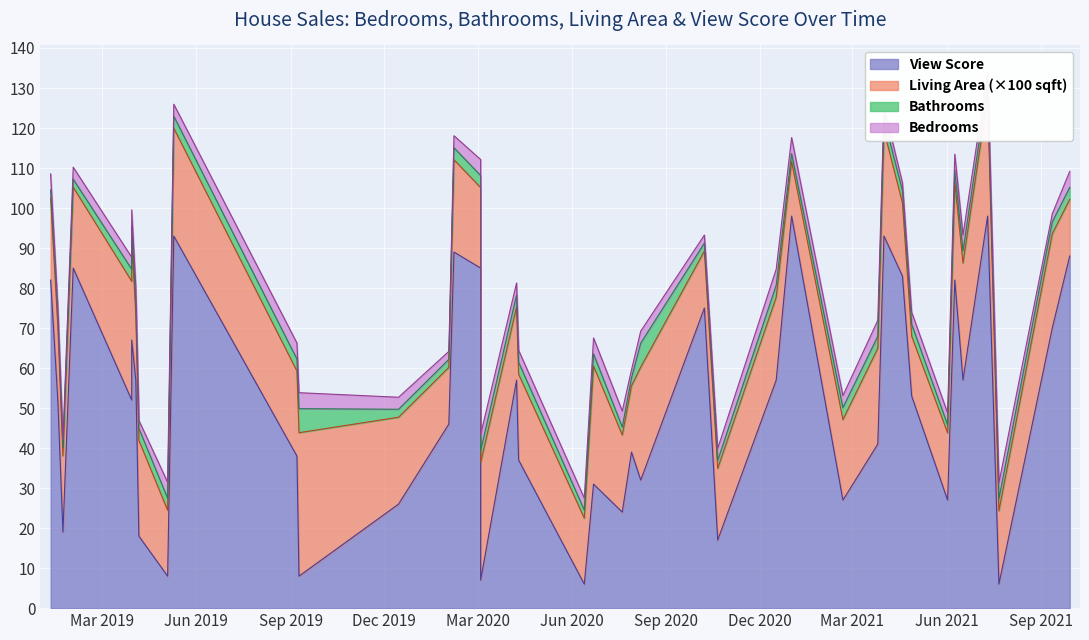

What is the approximate value of bathrooms at 2020-03-04?

3.0